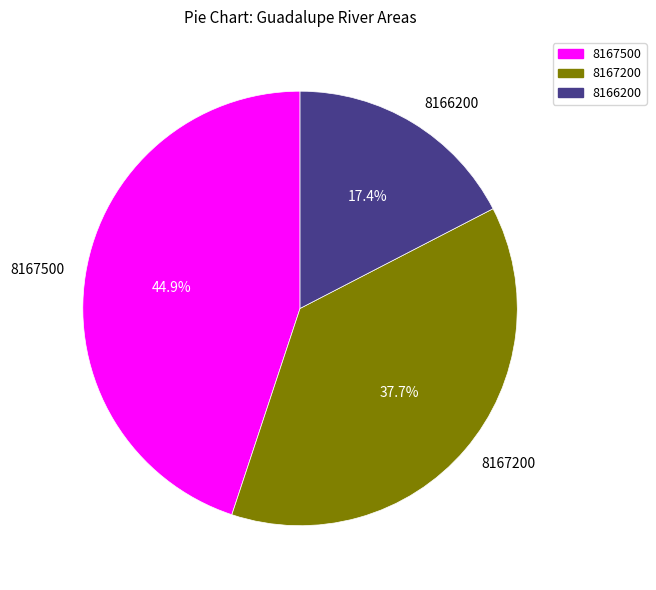

Between 8167500 and 8166200, which is larger?

8167500